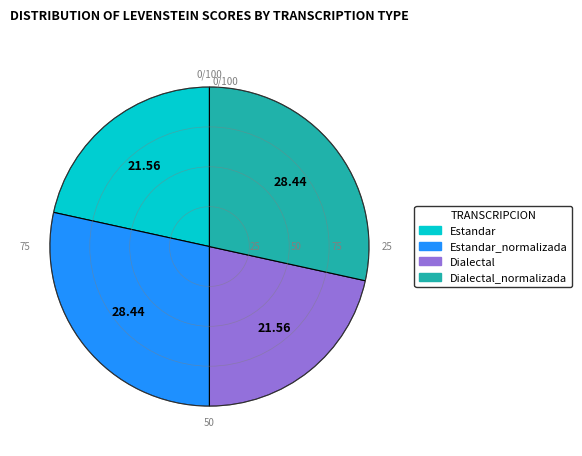

Does any single category account for the majority?

No